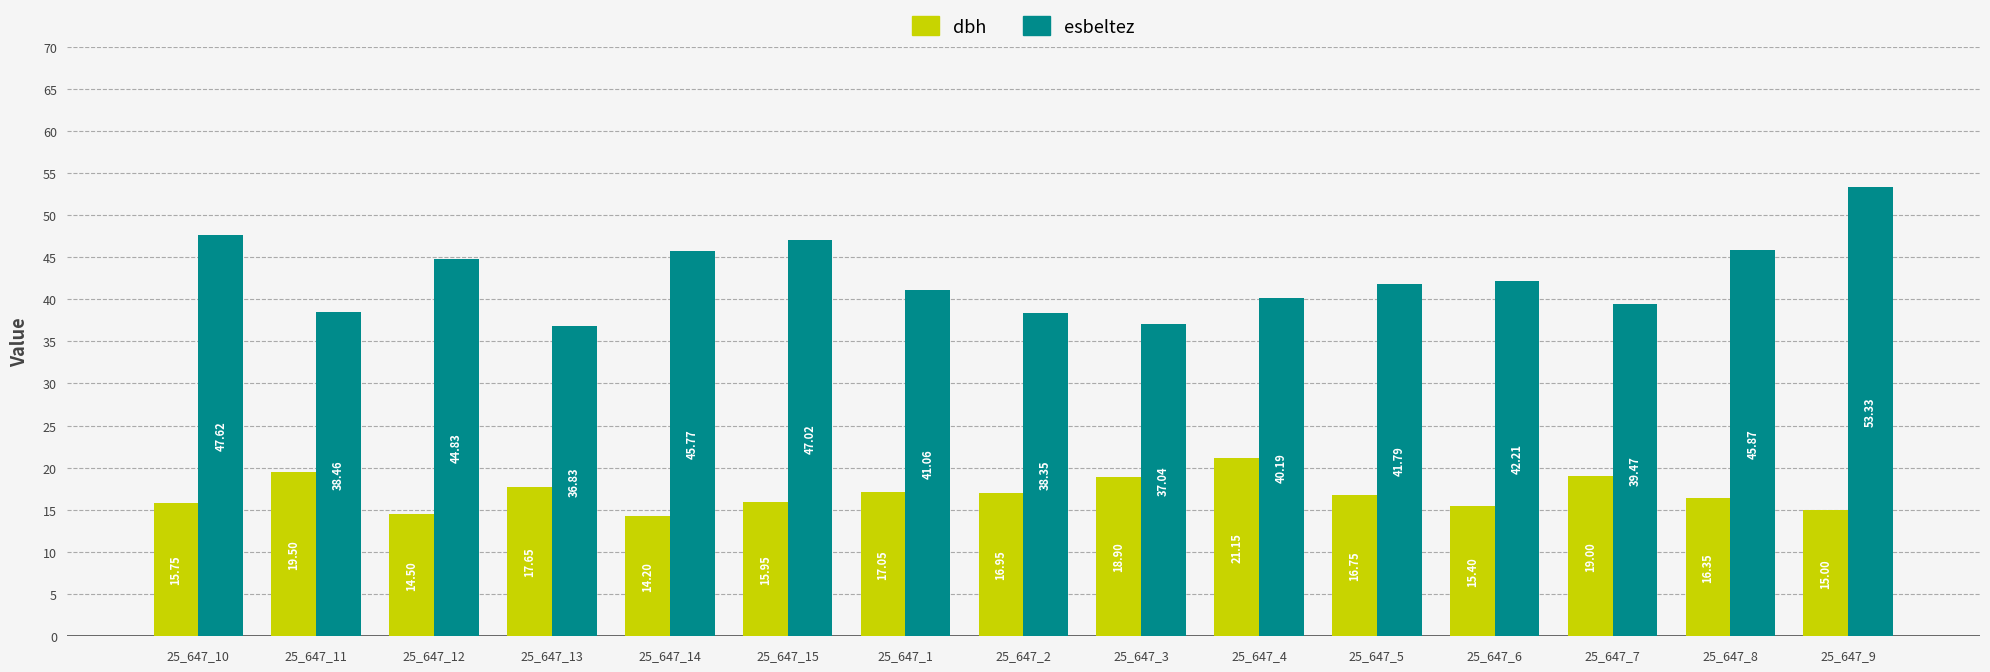

What is the greatest value displayed?

53.3